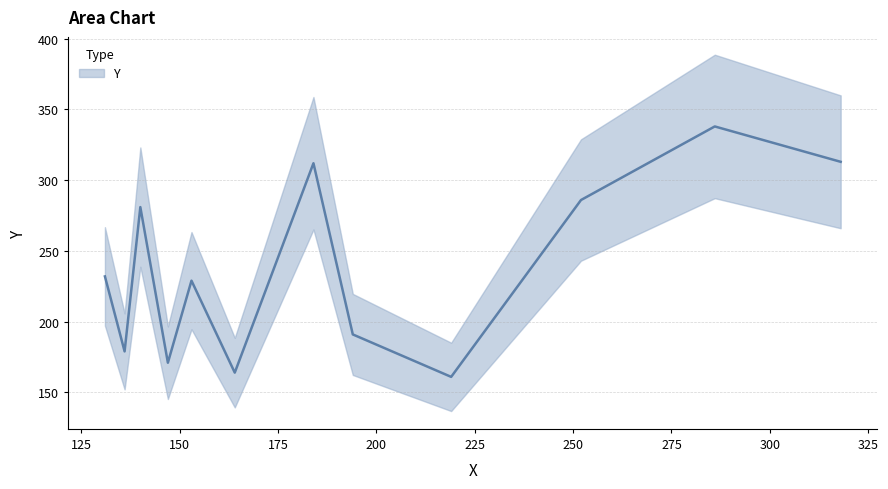

Approximately how many times larger is the value at 318 compared to 286?

0.9